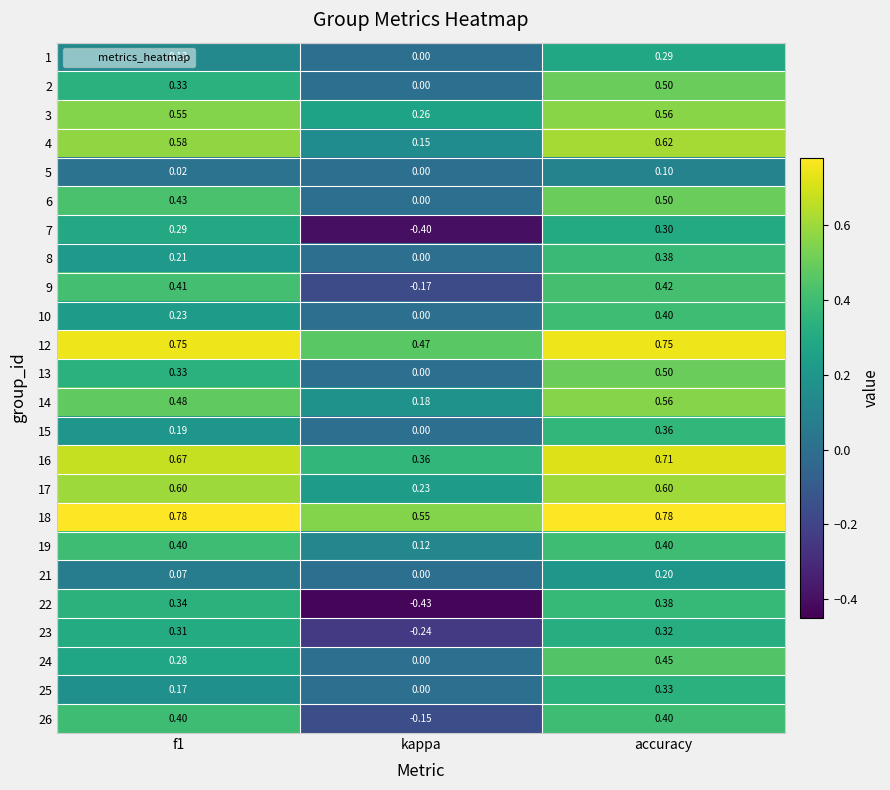

Which series has the widest spread of values?

22